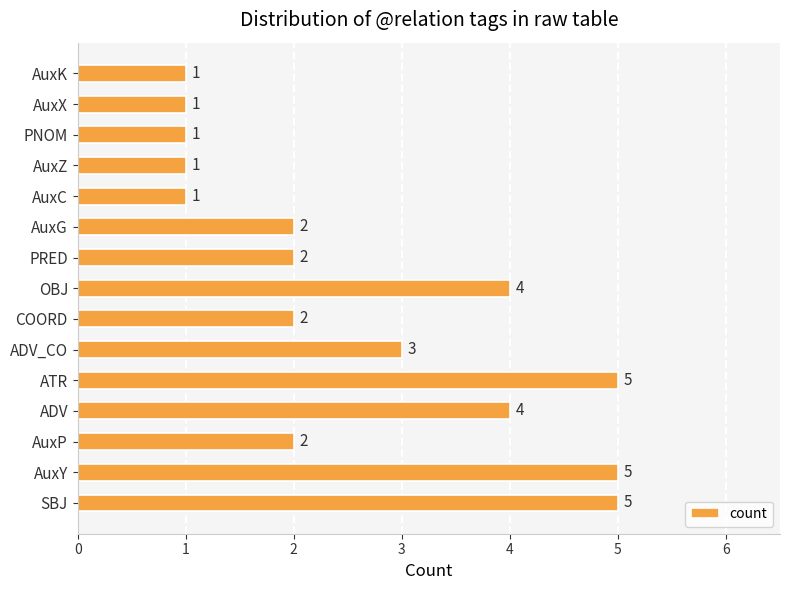

The chart shows a value of 1 at AuxK. True or false?

True